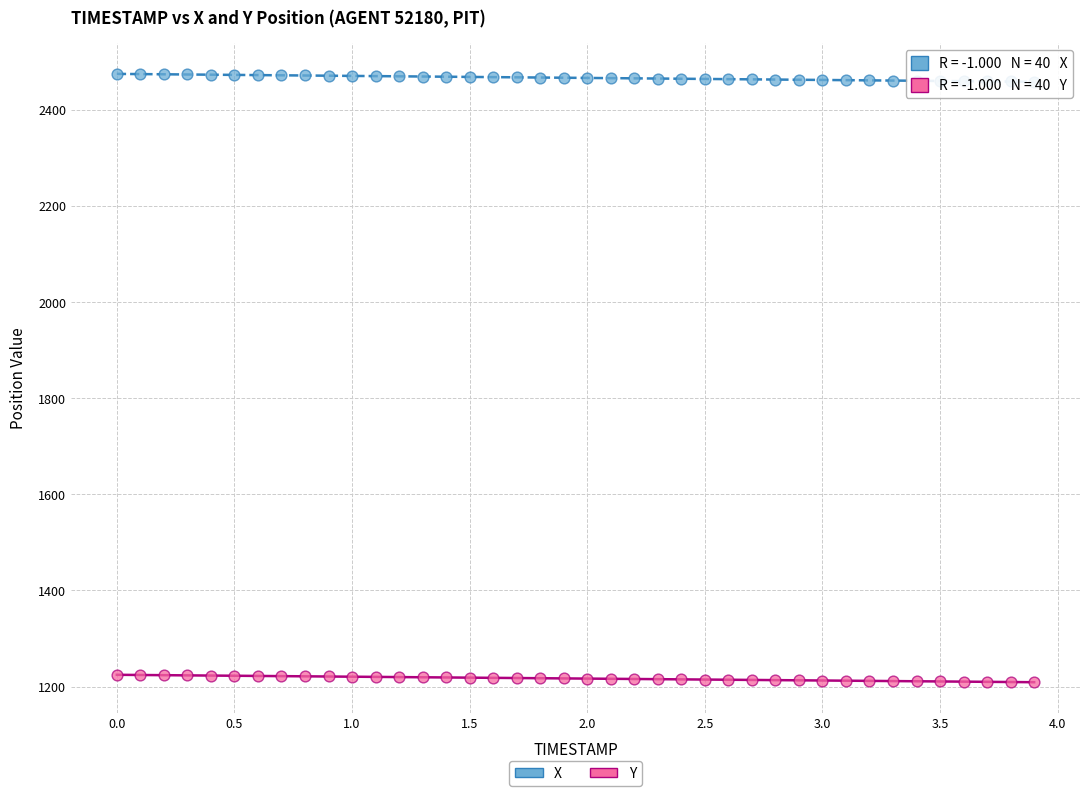

What is the X range (max minus min) for the scatter plot?

3.9